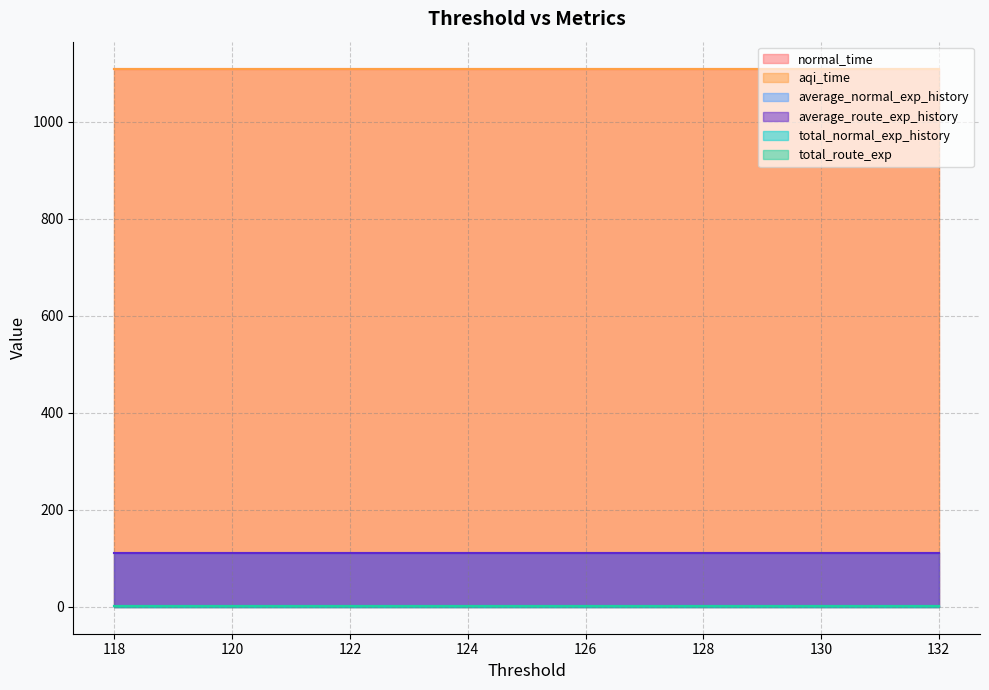

True or false: total_route_exp and aqi_time intersect in this chart.

False